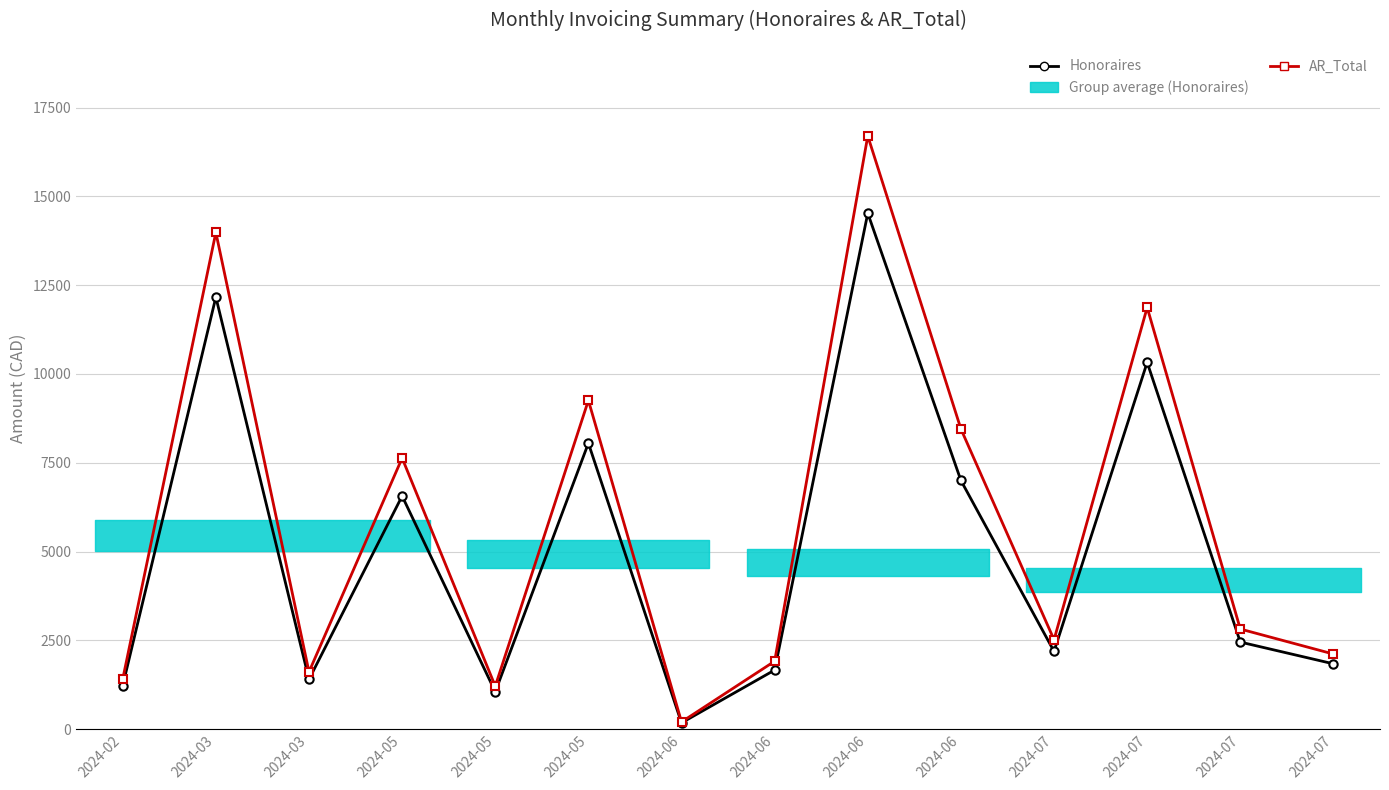

What is the lowest value of the AR_Total series?

201.2